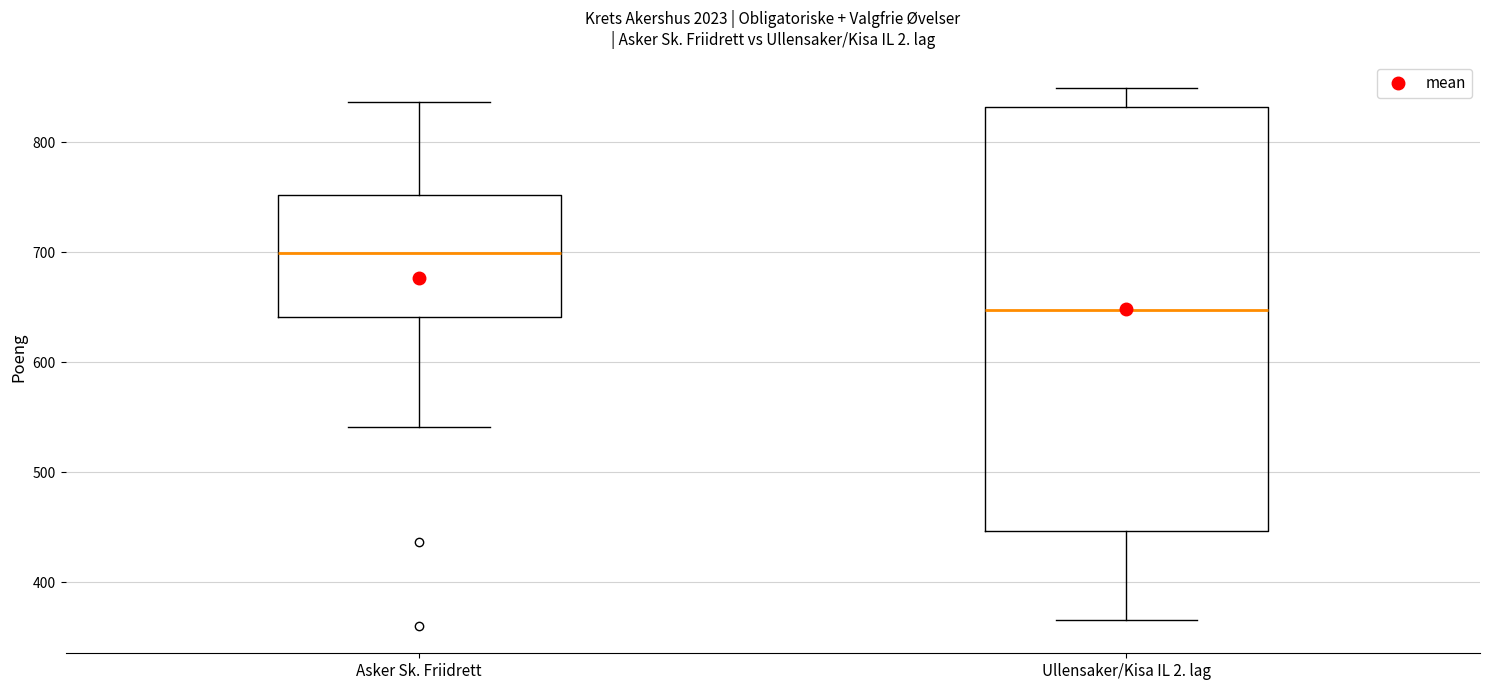

Which box has the lowest median line?

Ullensaker/Kisa IL 2. lag